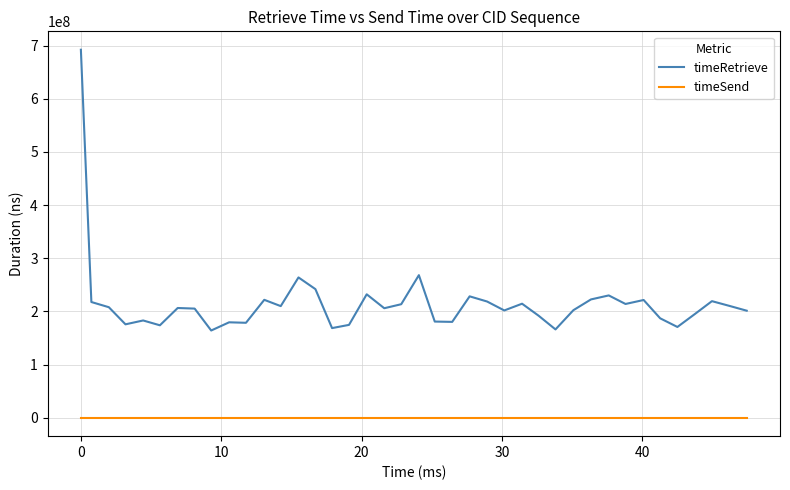

Which series has the widest spread of values?

timeRetrieve